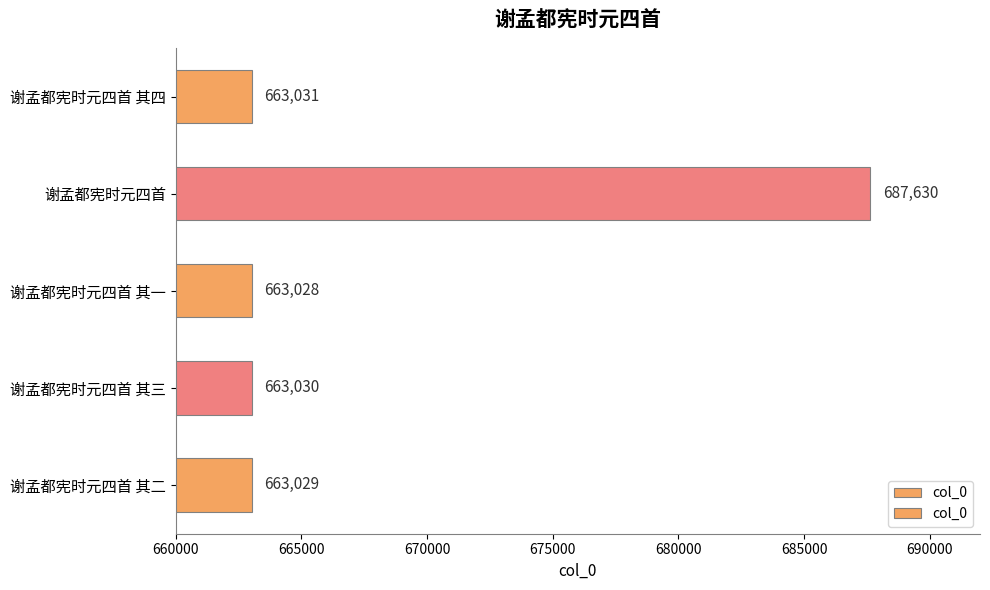

What is the change in value from 谢孟都宪时元四首 to 谢孟都宪时元四首 其一?

-24602